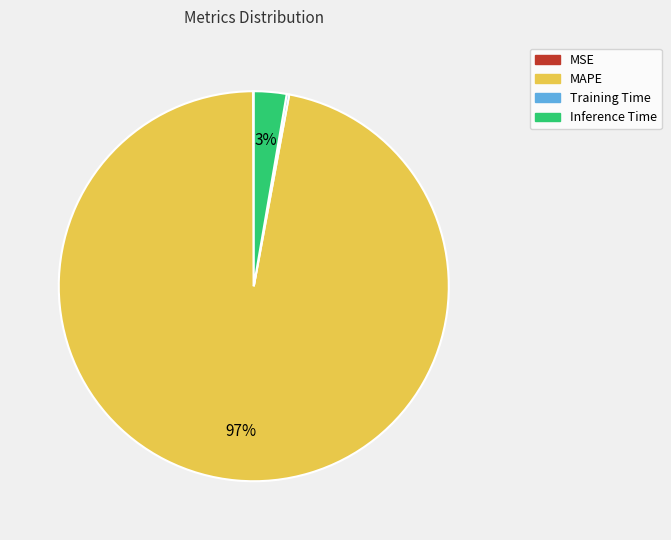

To the nearest percent, what is the difference between the largest and smallest slice percentages?

97%